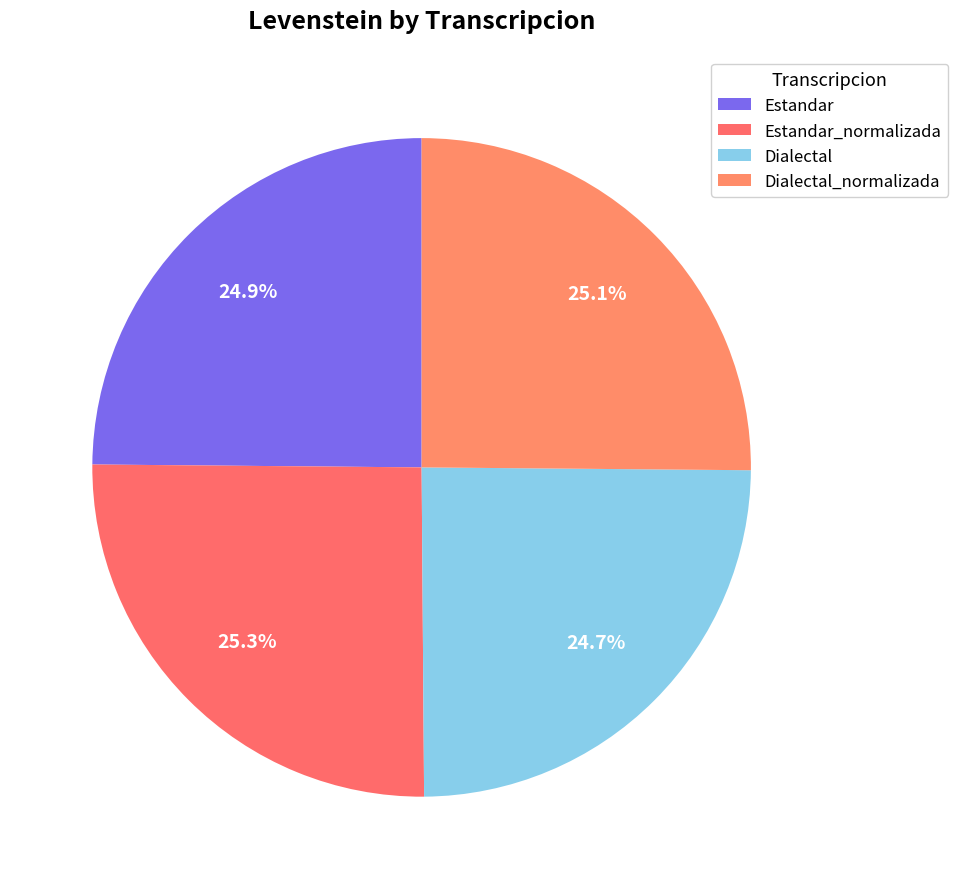

What percentage do Estandar_normalizada and Estandar together represent?

50.1%